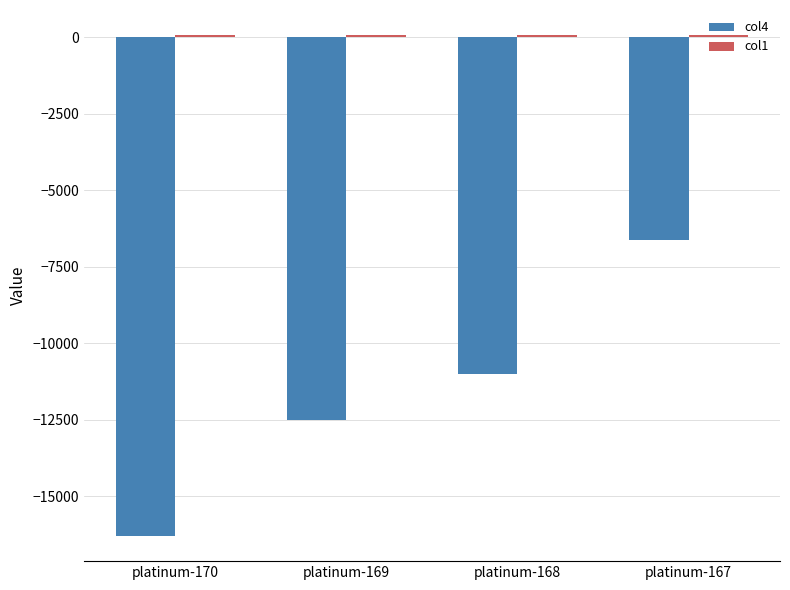

Between platinum-169 and platinum-167, which series saw the biggest shift?

col4